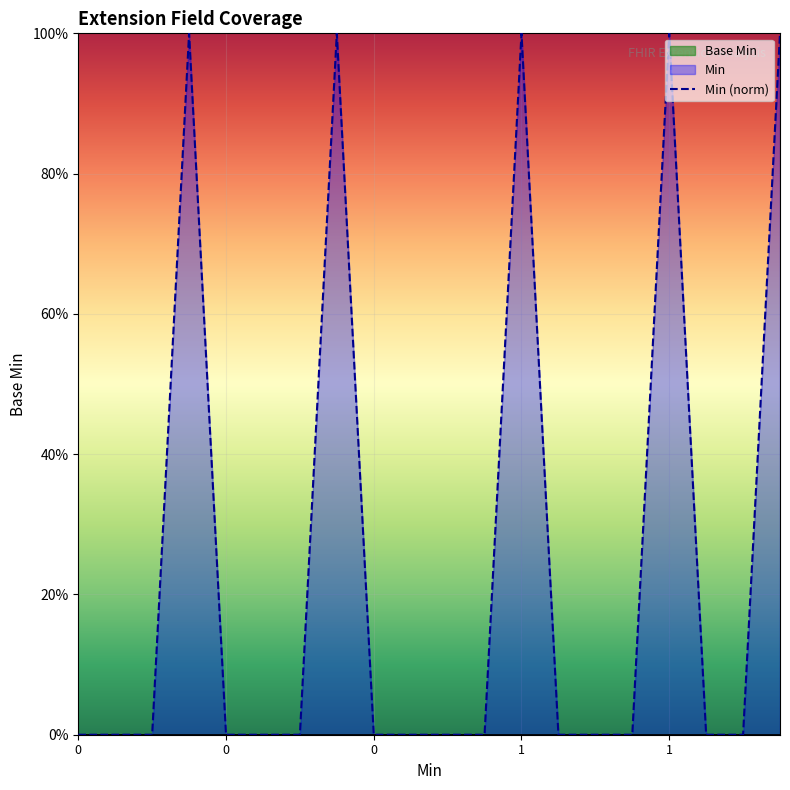

True or false: Base Min and Min (norm) cross at least once.

False